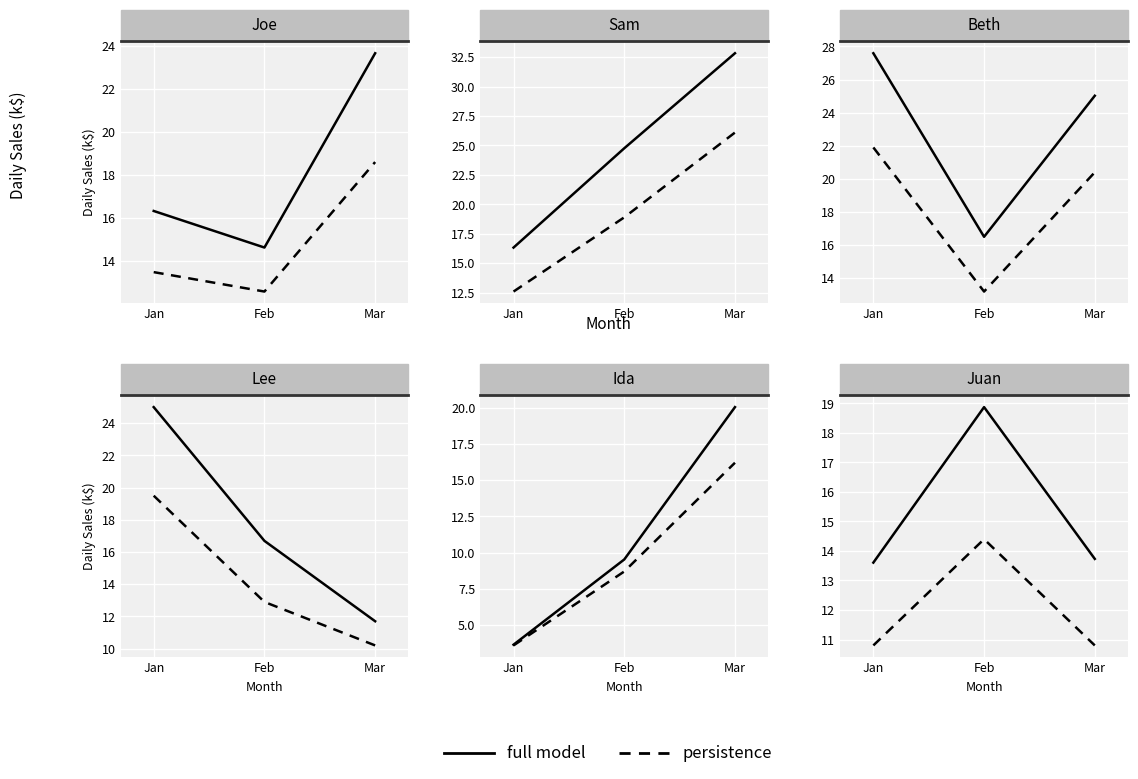

Read the full model value at Jan.

13.6